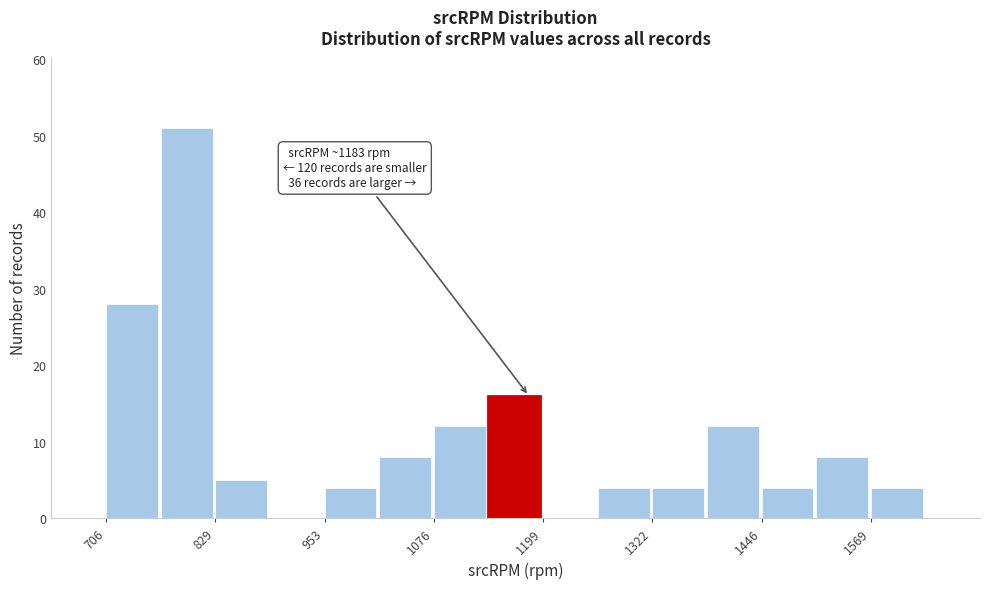

Read against the x-axis, roughly where is the centre of the tallest bar?

800